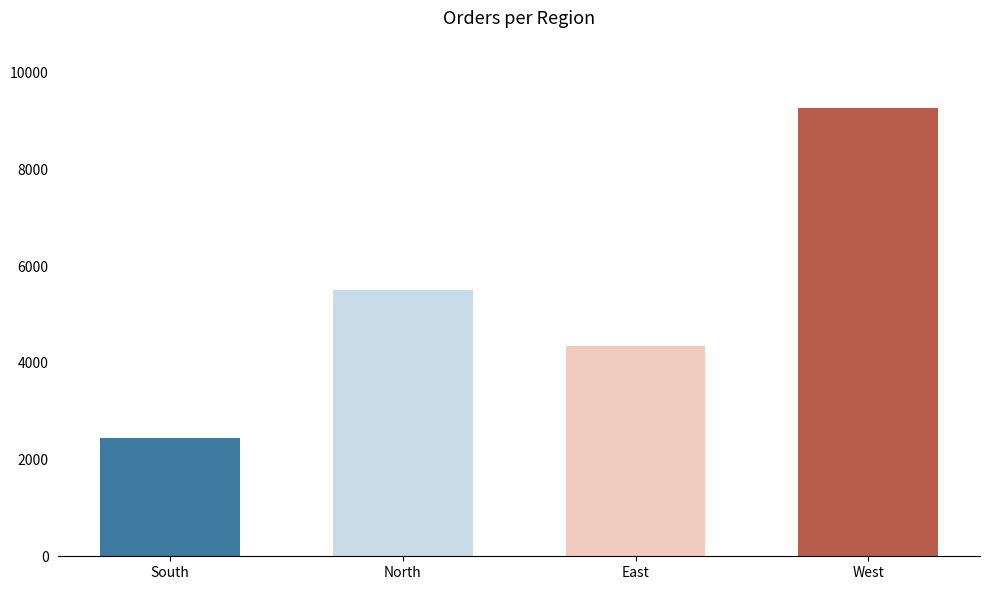

How many values are between 4356 and 9270?

3